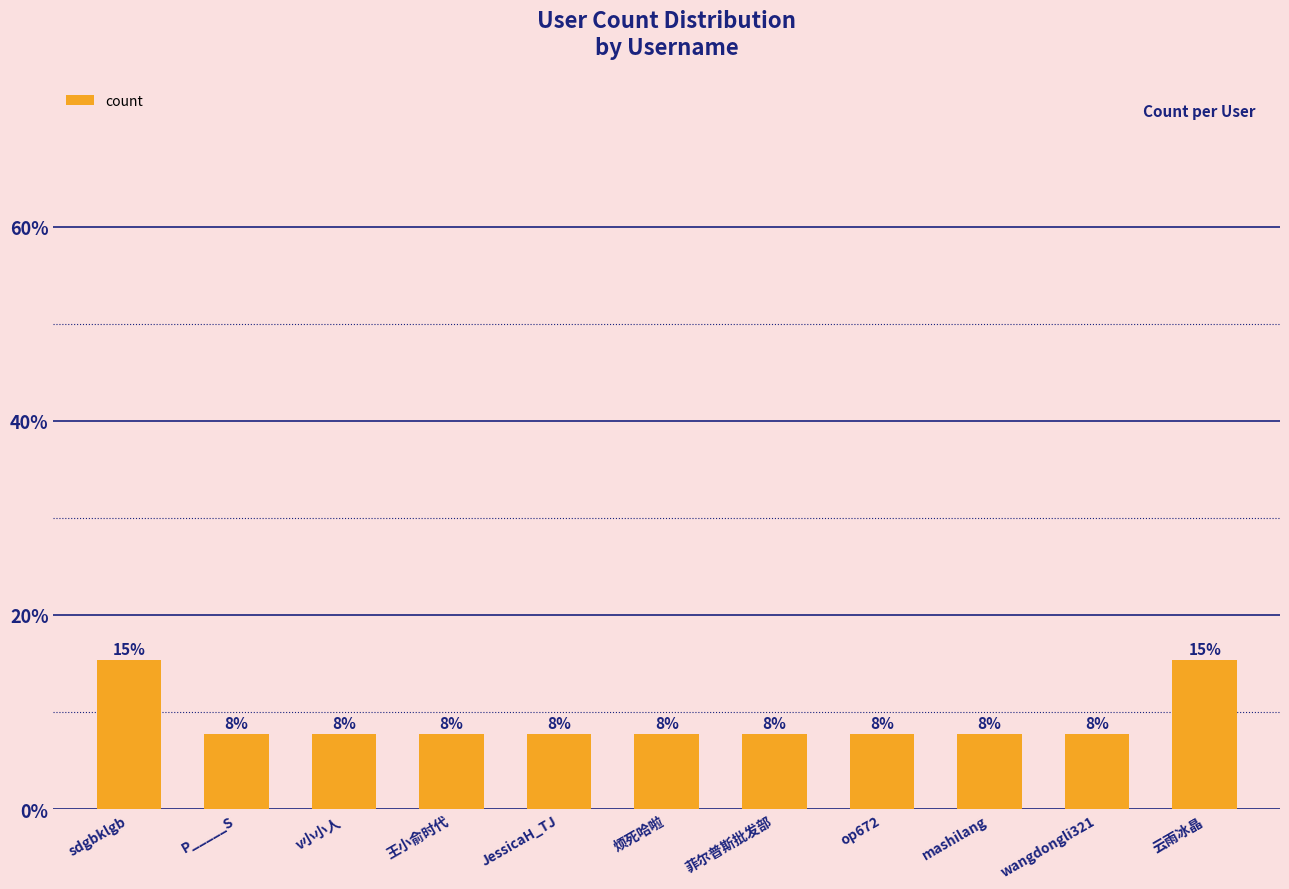

Are the bars horizontal?

No